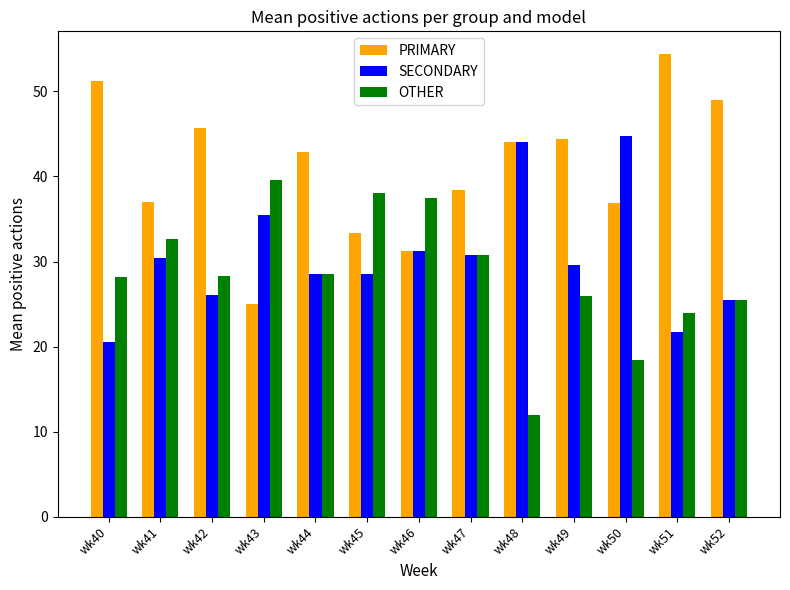

How many data points does each series have?

13